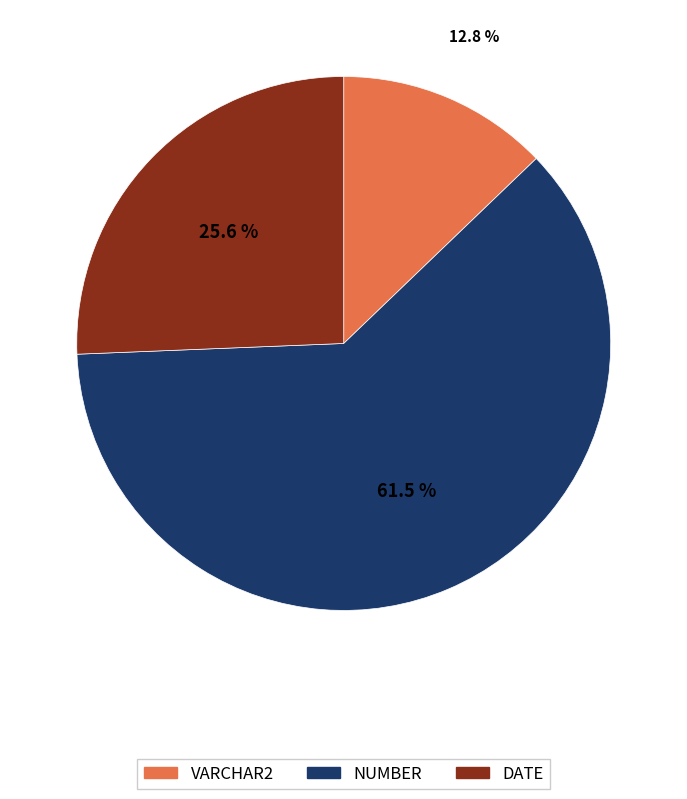

Which has a higher value, VARCHAR2 or DATE?

DATE